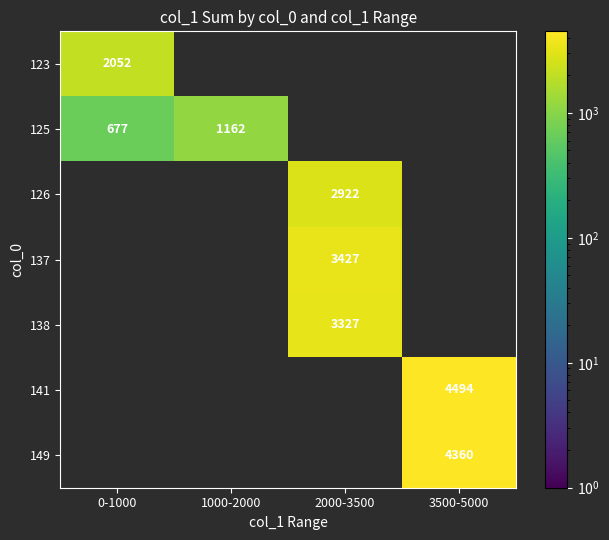

What is the difference between the highest and lowest values at 0-1000?

1375.0